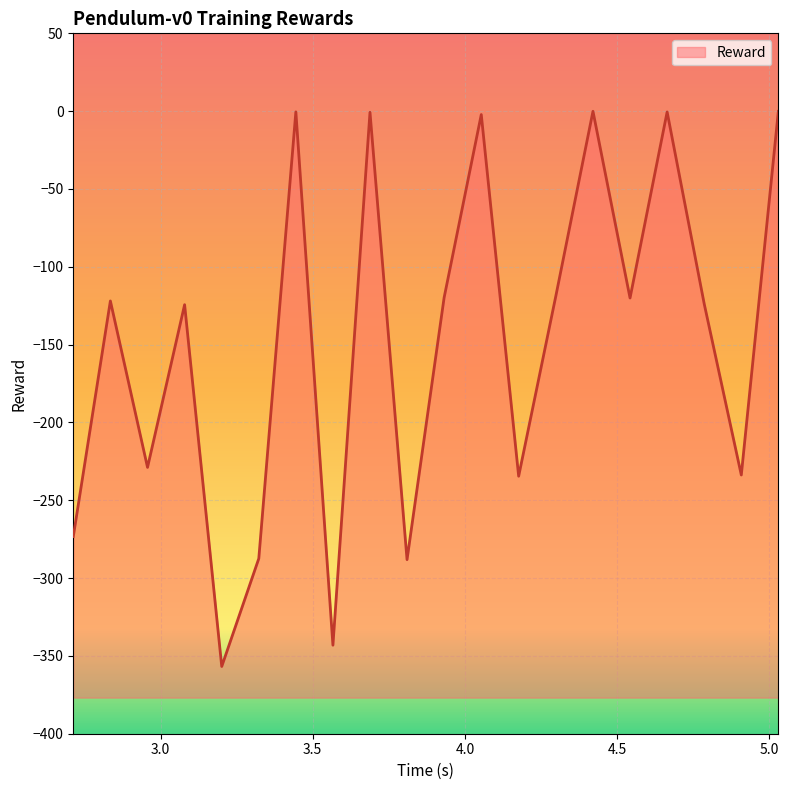

What position from the left is 3.444577?

7